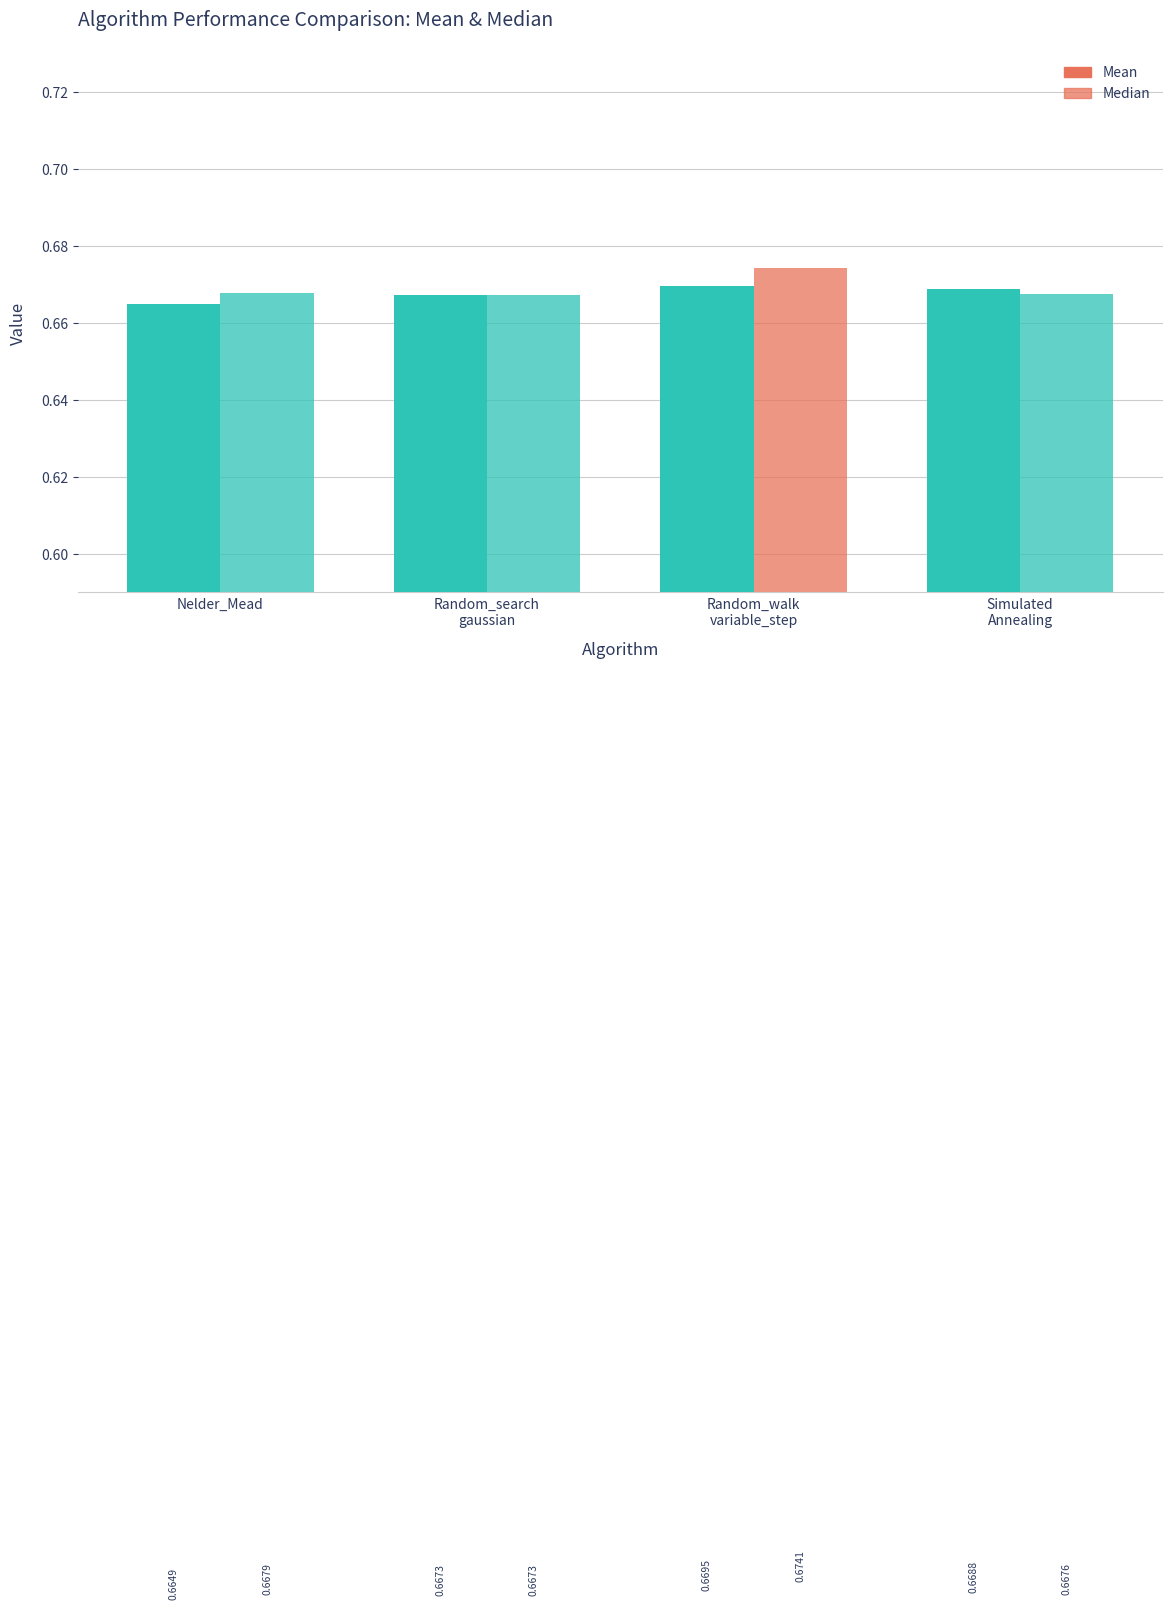

At which category is the sum across all series the highest?

Random_walk
variable_step